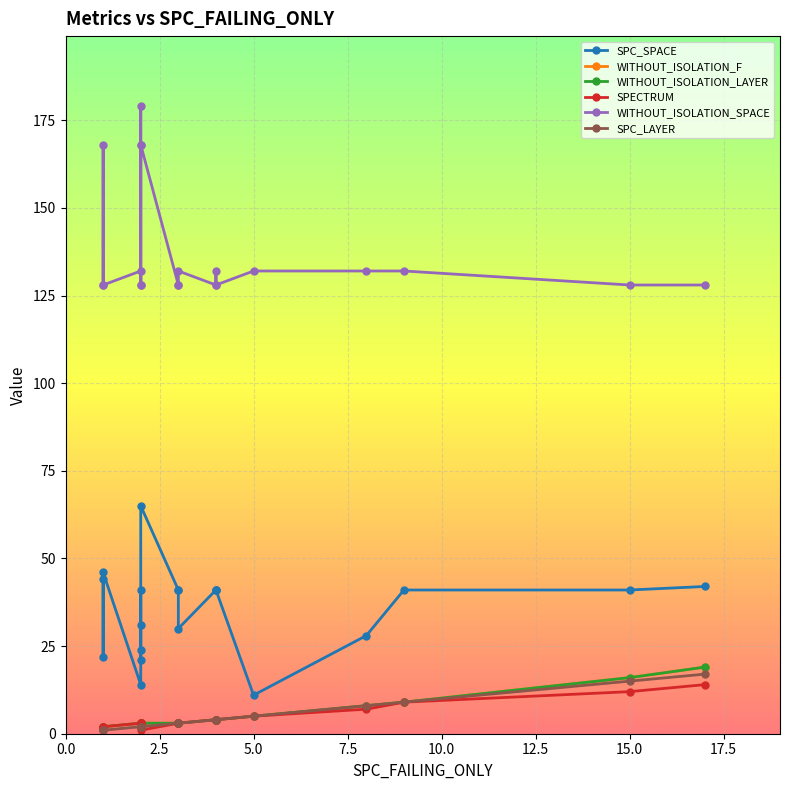

Which series has the widest spread of values?

SPC_SPACE